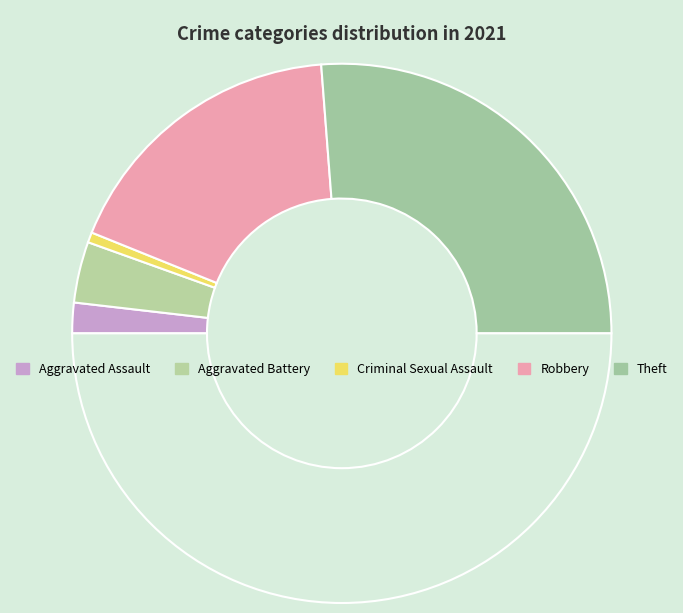

Which category has the biggest portion of the pie?

Theft